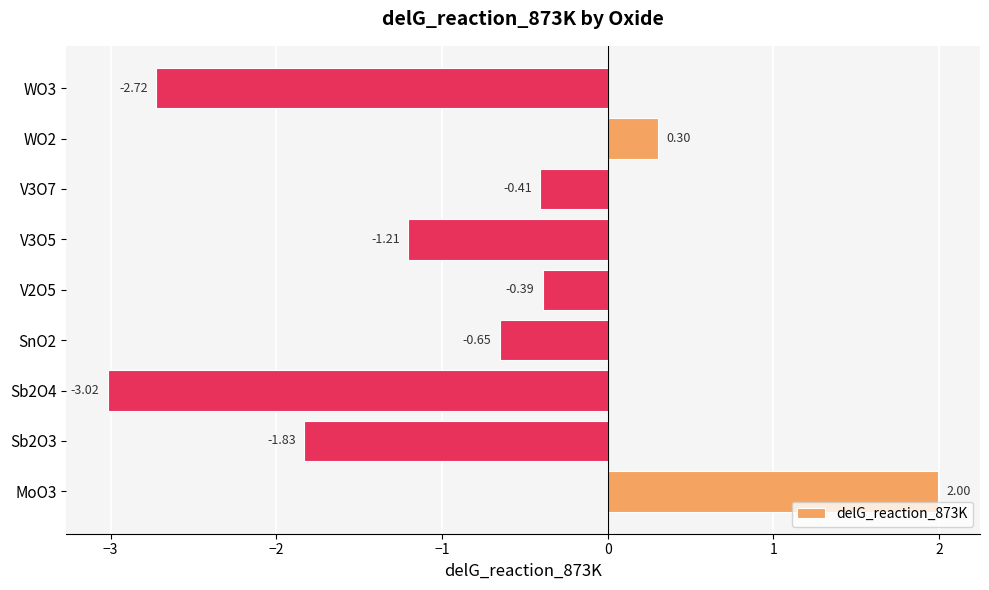

What is the average value?

-0.9